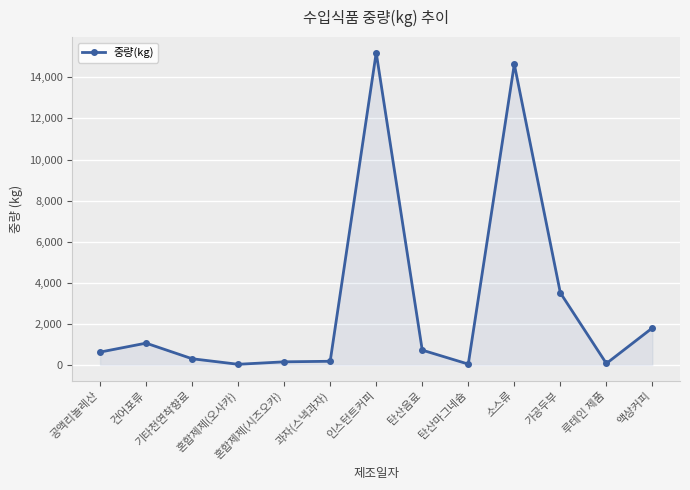

What value does the data have at 혼합제제(오사카)?

30